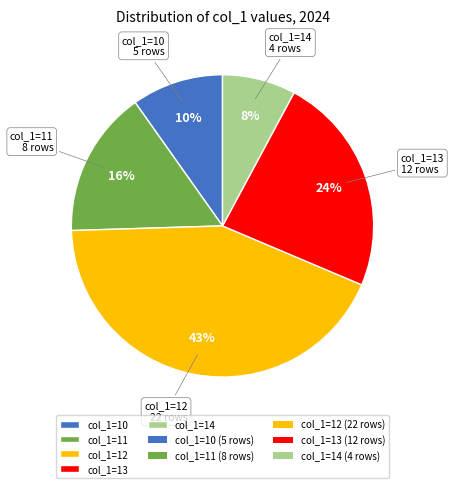

Which slice is the smallest?

col_1=14